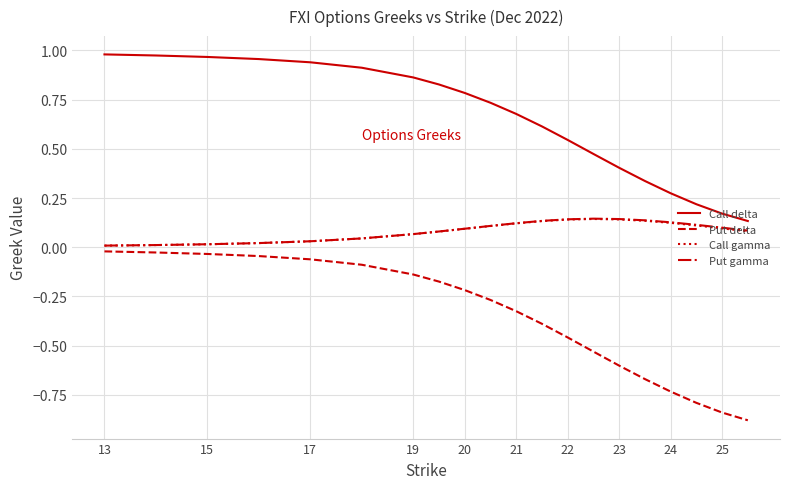

True or false: Put delta and Put gamma cross at least once.

False